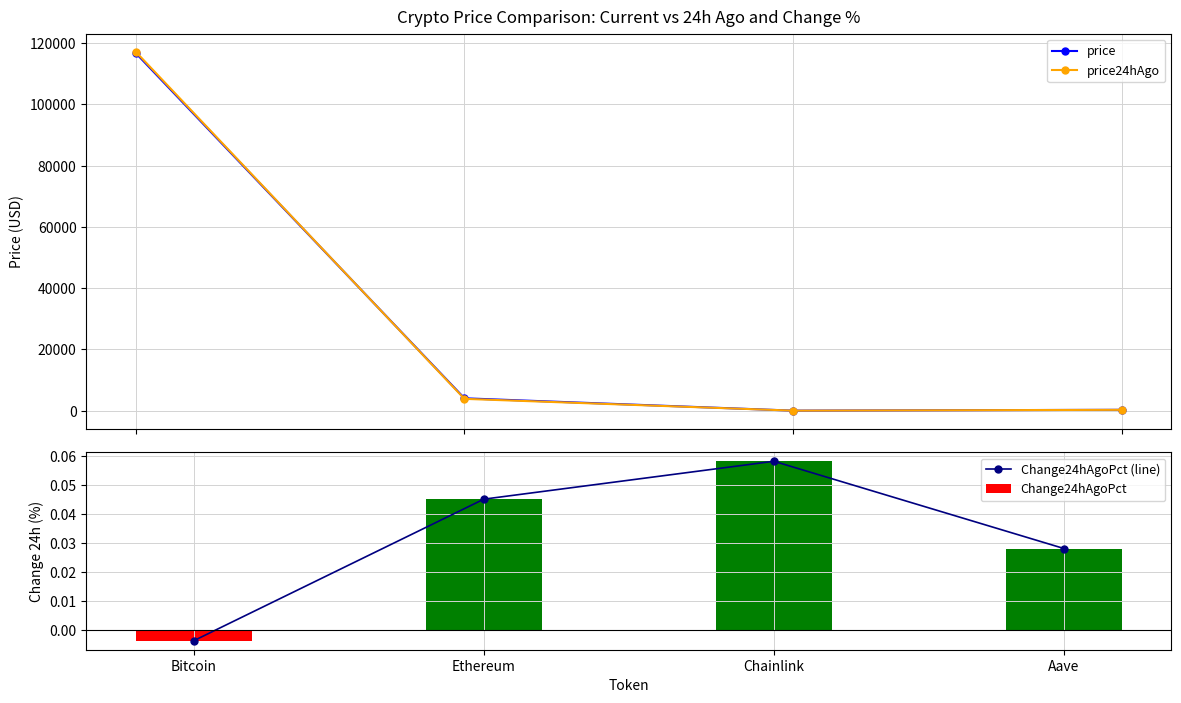

What is the highest value of the Change24hAgoPct series?

0.1